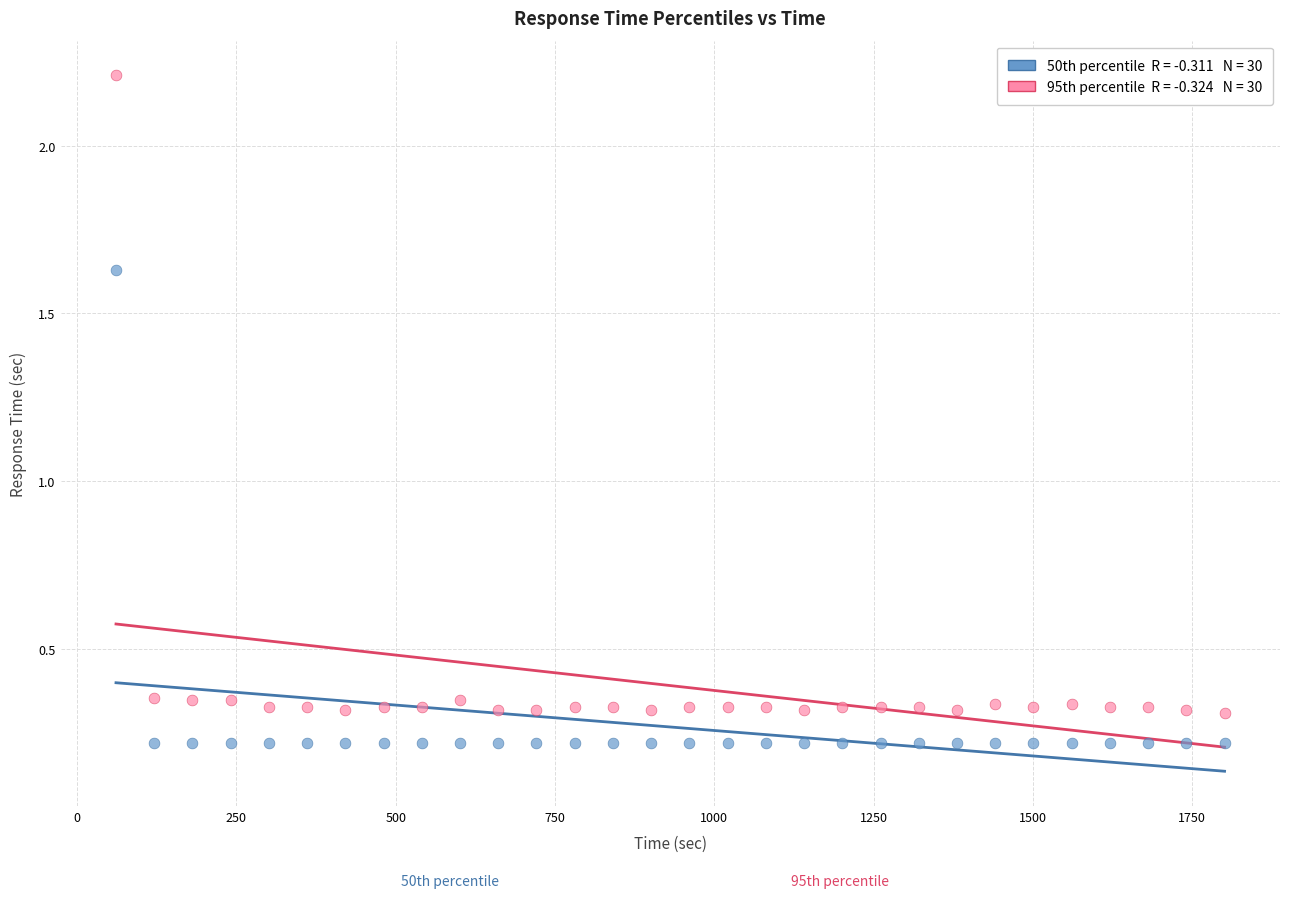

Across all data points, what is the range of X values (max minus min)?

1740.0